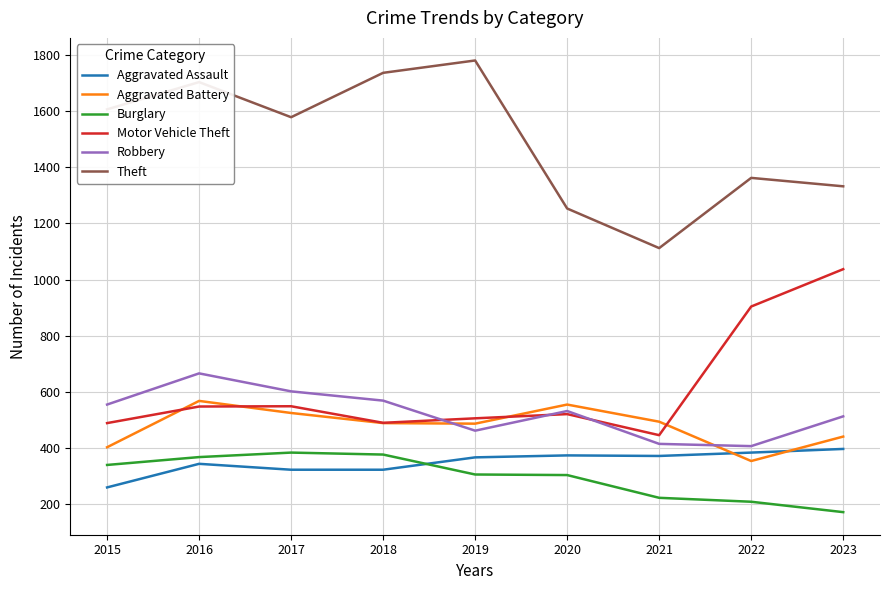

How many lines are shown in the chart?

6